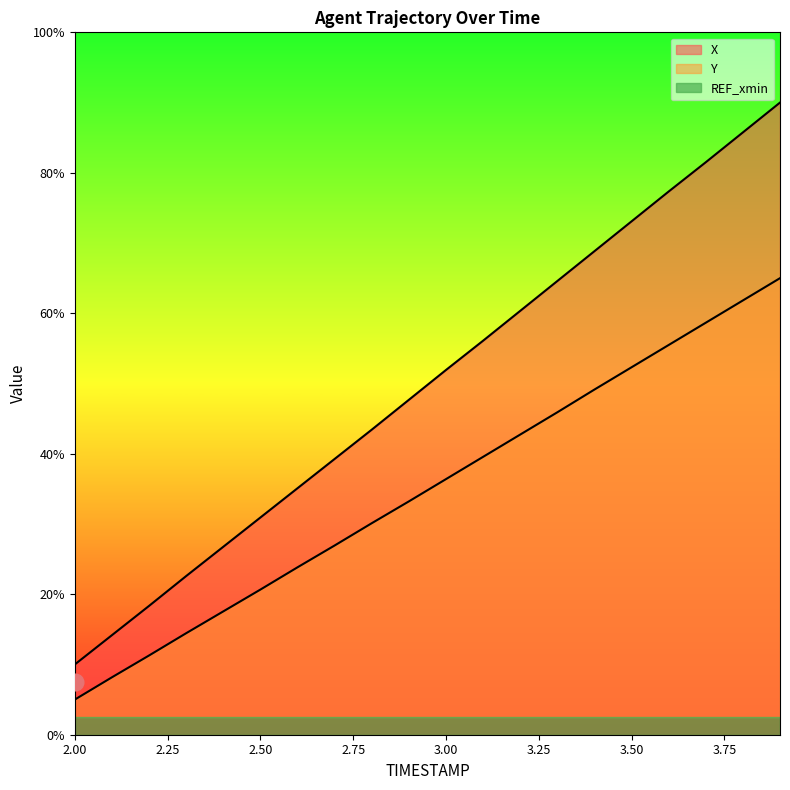

List the labels in order of Y value, smallest first.

2.0, 2.1, 2.2, 2.3, 2.4, 2.5, 2.6, 2.7, 2.8, 2.9, 3.0, 3.1, 3.2, 3.3, 3.4, 3.5, 3.6, 3.7, 3.8, 3.9